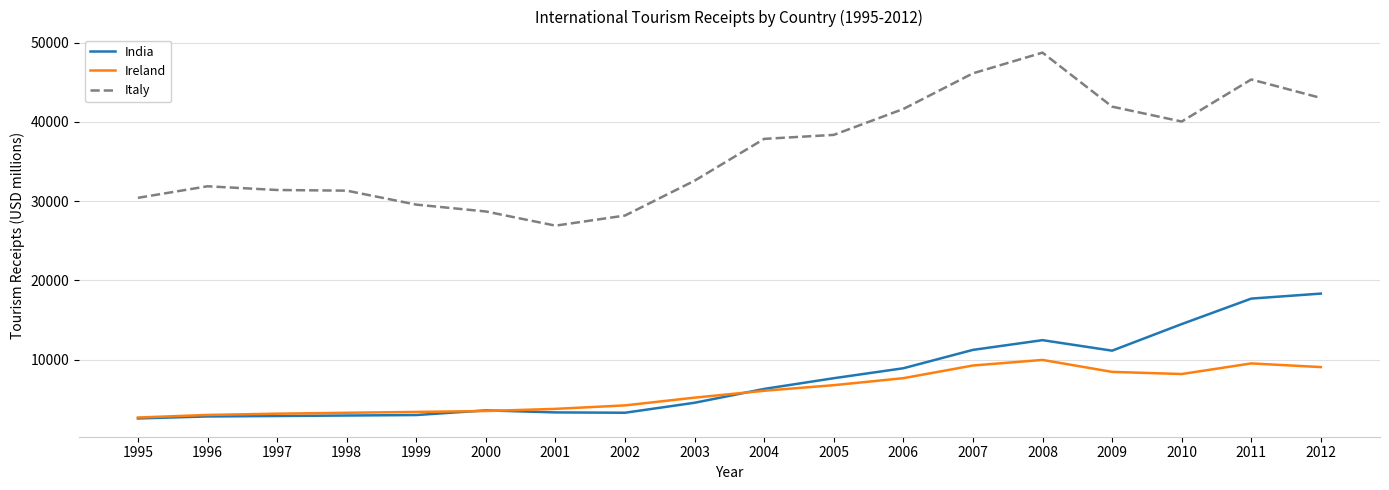

Which series changed the most between 2000 and 2008?

Italy